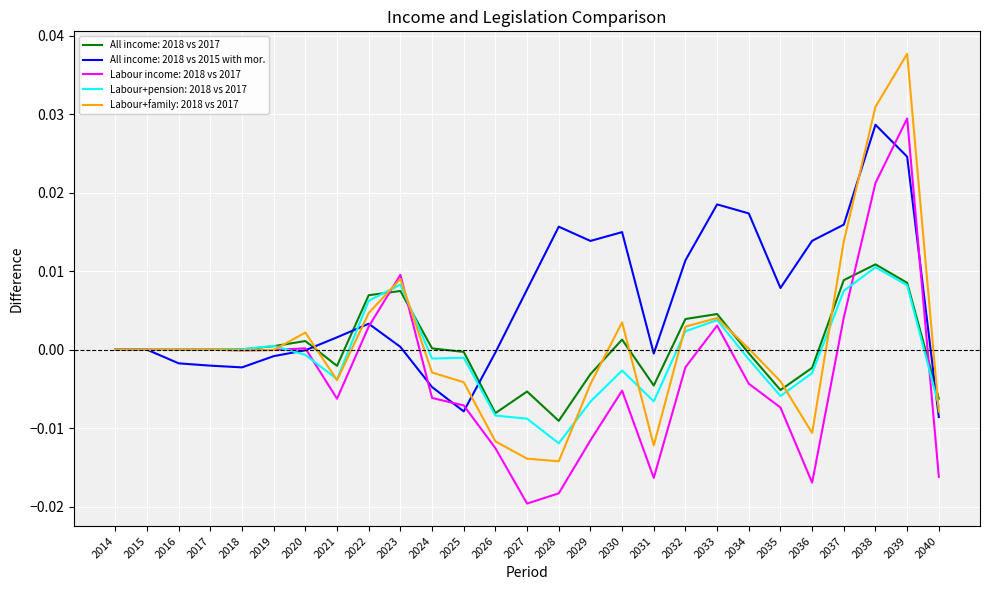

Which category has the highest value in the Labour+family: 2018 vs 2017 series?

2039